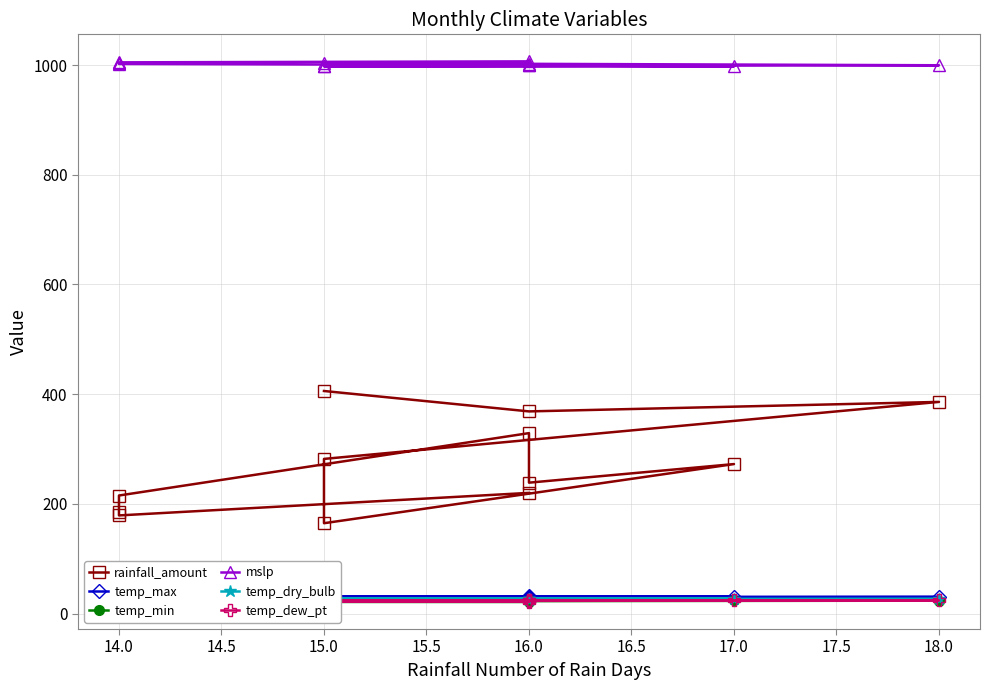

Reading left to right, what are all the values shown in this chart?

rainfall_amount: 220.2	179.1	185.0	215.4	329.1	238.8	272.7	164.9	282.1	386.0	368.7	405.9
temp_max: 27.6	28.3	29.6	30.9	31.0	31.4	31.1	31.2	31.2	30.5	29.4	27.8
temp_min: 21.3	21.5	22.3	23.3	23.9	24.4	24.1	24.3	24.0	23.7	22.9	21.9
mslp: 1006.7	1004.9	1003.8	1002.0	999.9	999.4	997.4	997.5	997.7	999.6	1002.2	1003.4
temp_dry_bulb: 24.3	24.6	25.6	26.7	27.1	27.6	27.4	27.4	27.3	26.8	26.0	24.7
temp_dew_pt: 21.8	22.1	23.0	24.0	24.4	24.6	24.3	24.3	24.2	24.1	23.4	22.2